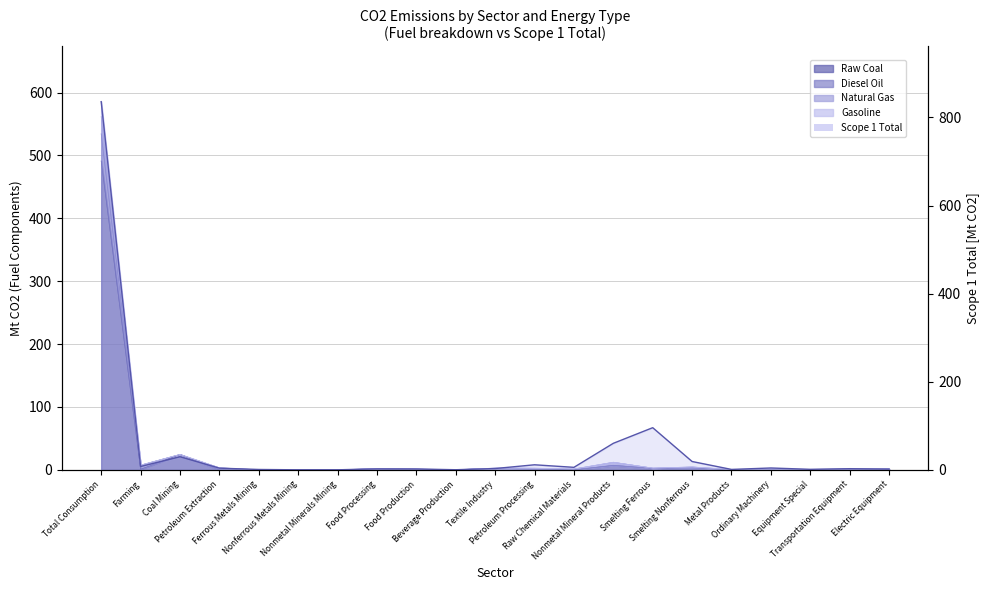

What is the difference between the maximum and minimum values?

835.7